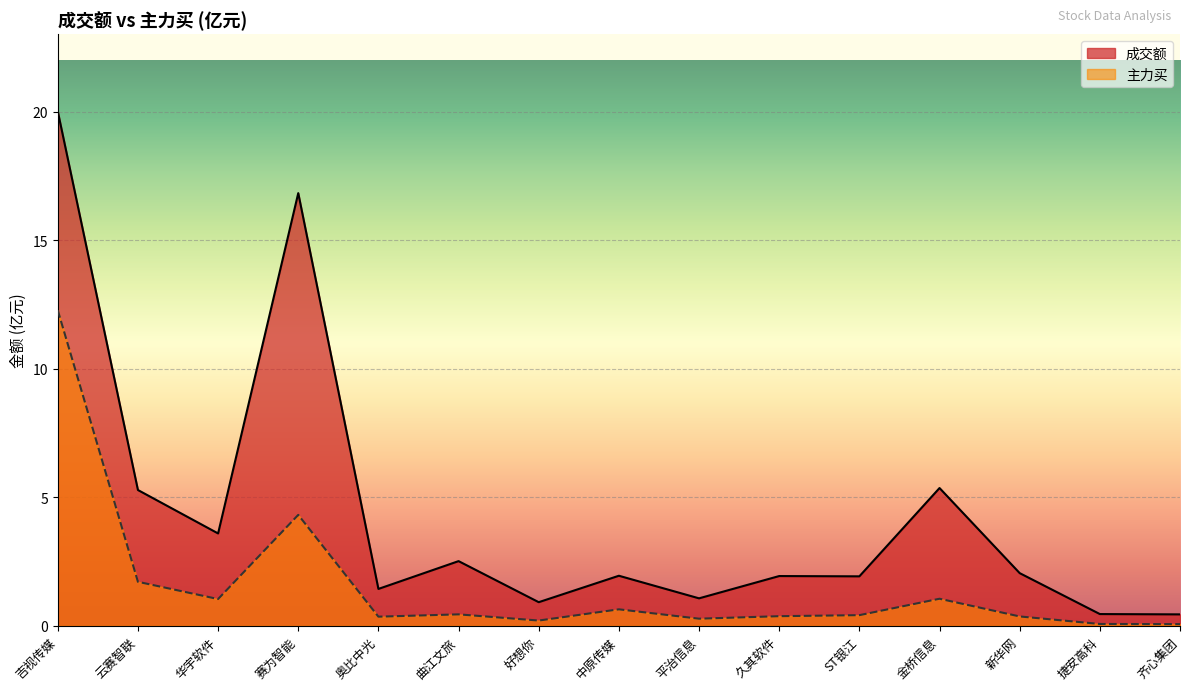

What is the value of the 成交额 point at the 5th from the left?

1.4